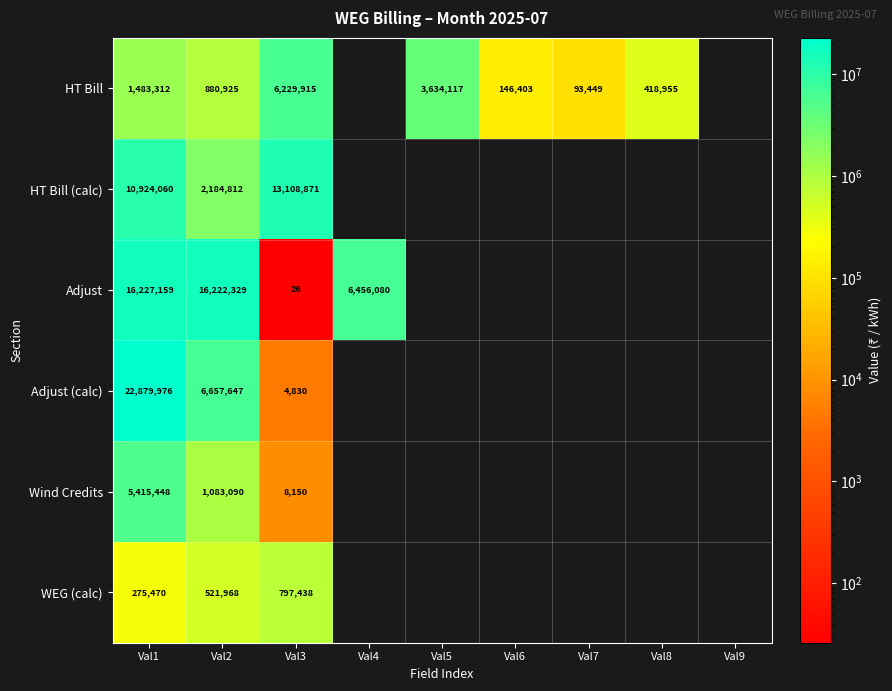

Is it true that Adjust (calc) equals 2443.0 at Val3?

False